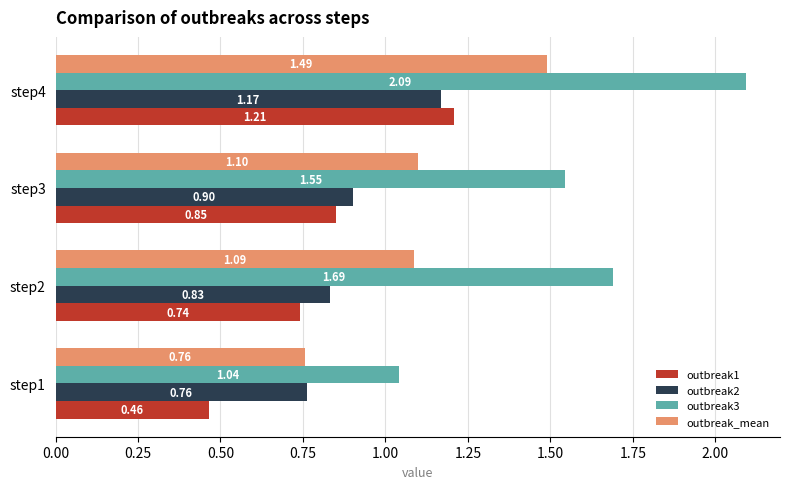

Which series has the largest total across all categories?

outbreak3